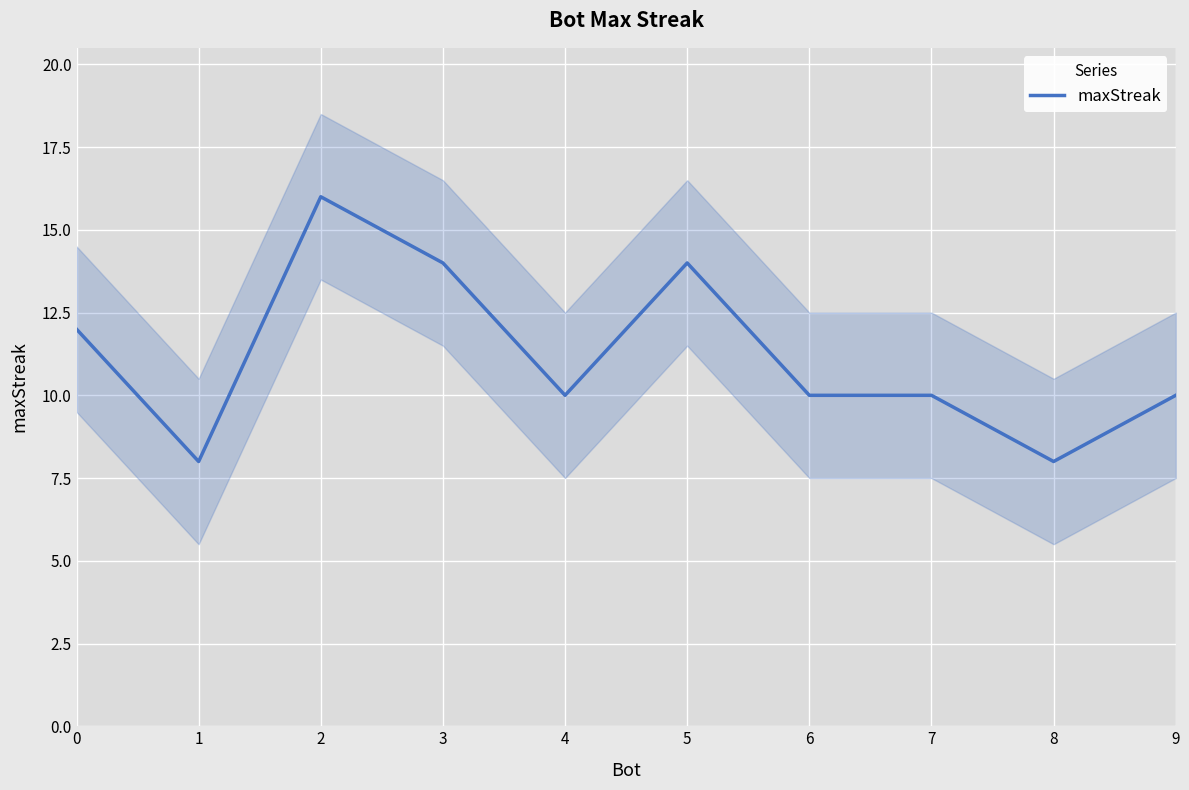

The chart shows a value of 17 at 9. True or false?

False